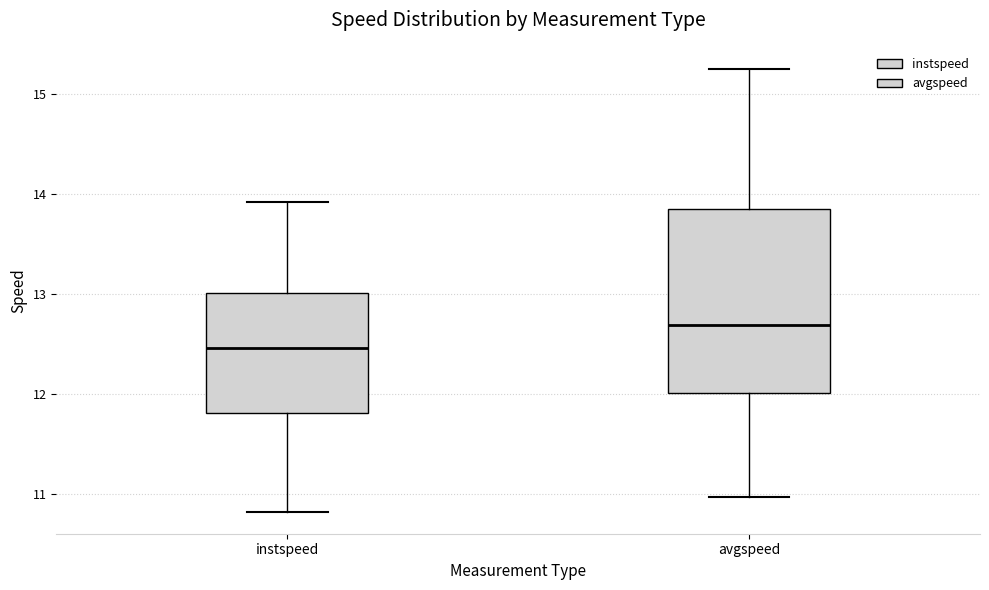

Which box's median line is the highest?

avgspeed